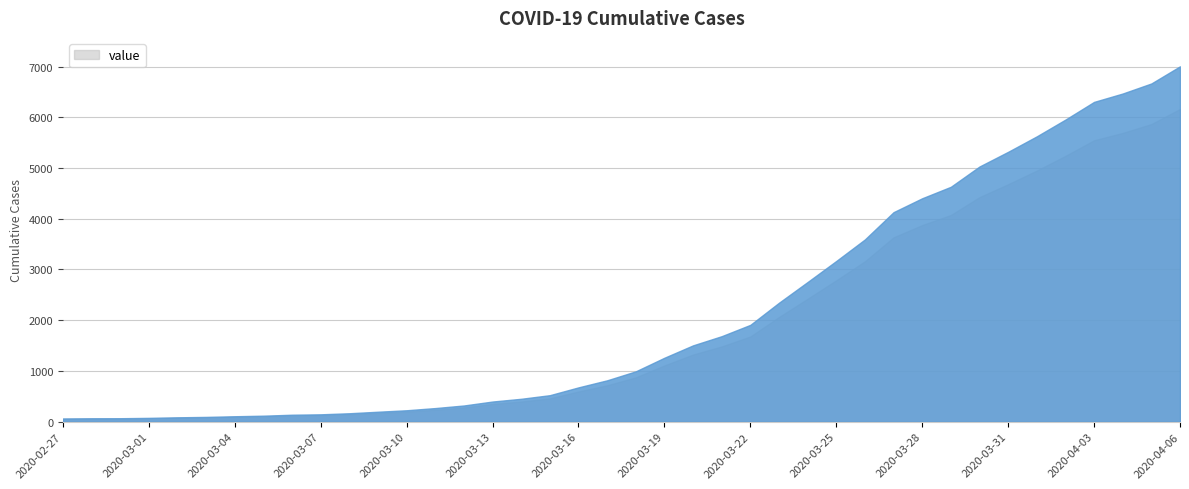

Which category has the highest value across all series?

2020-04-06